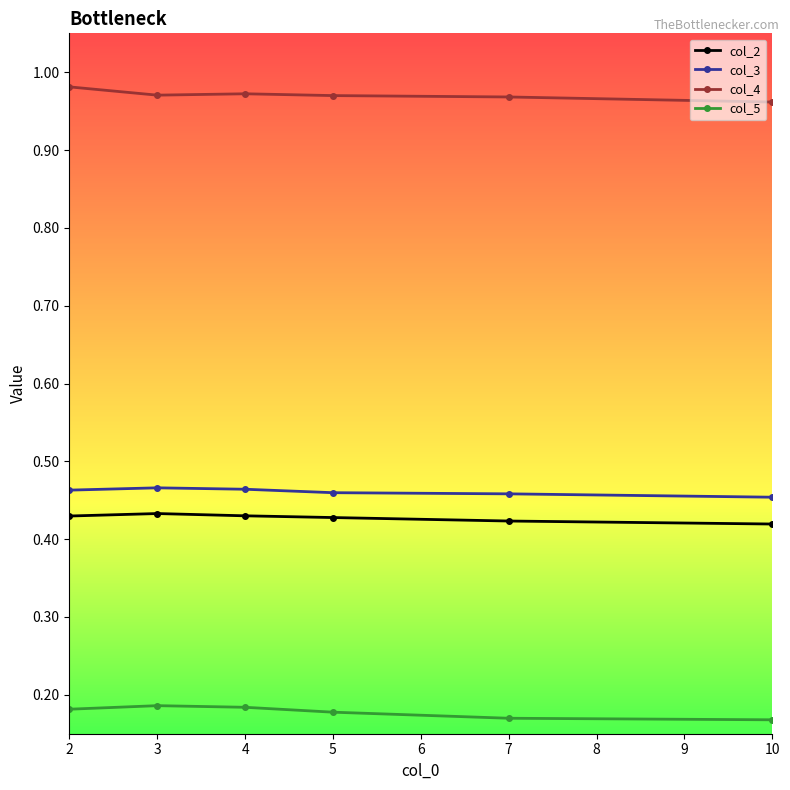

At how many categories does at least one series exceed 0?

6